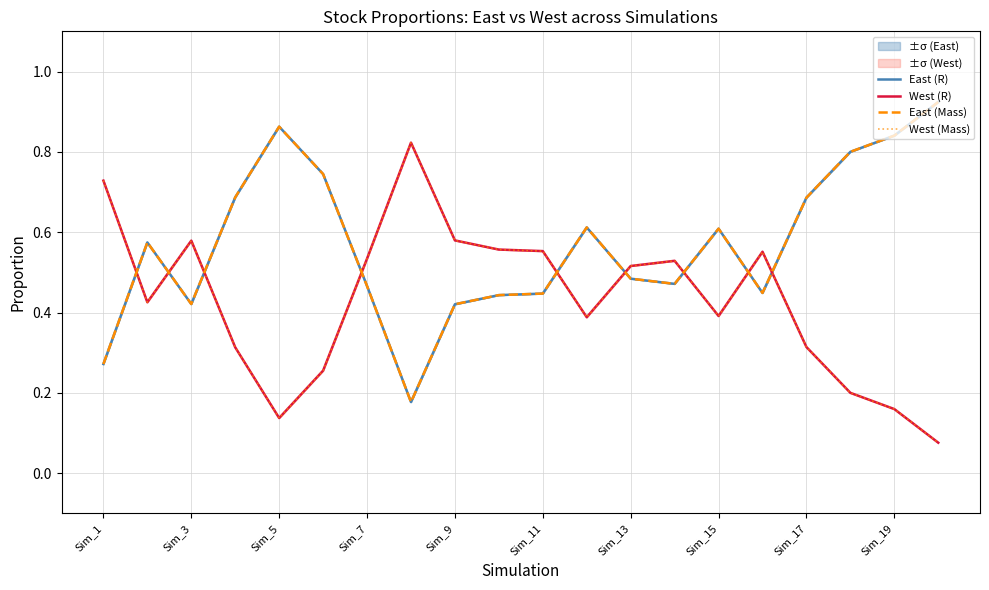

How many interior local peaks does the East (Mass) series have?

4